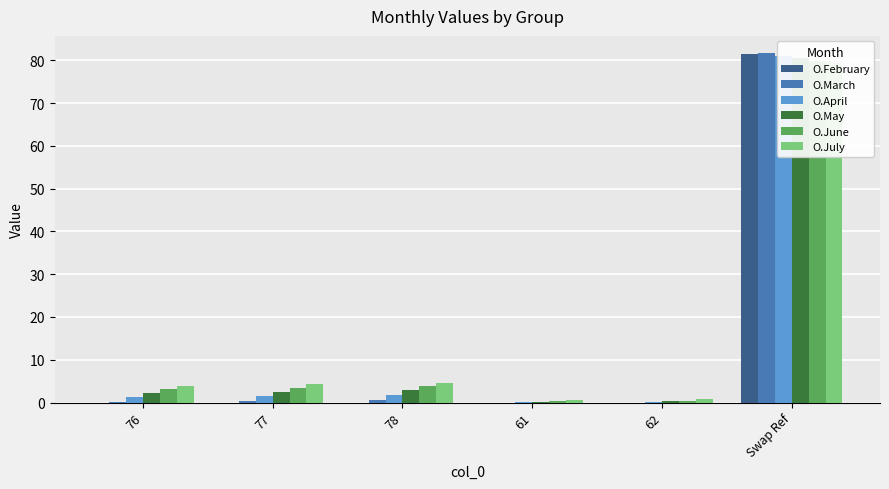

What is the sum of all O.July values?

93.5